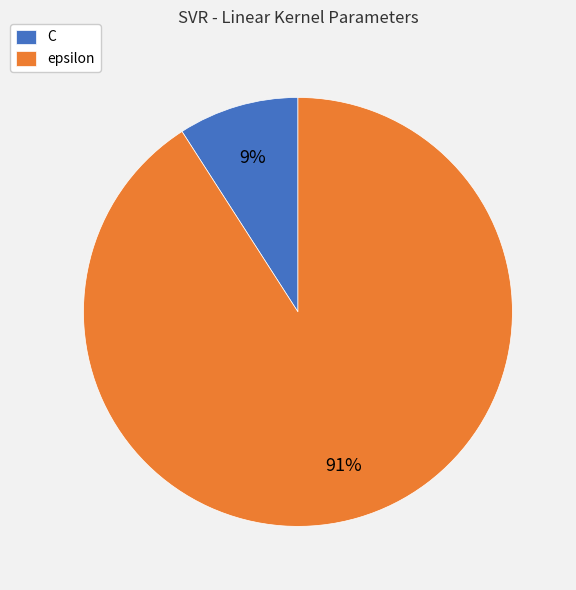

Rank the categories by value from highest to lowest.

epsilon, C